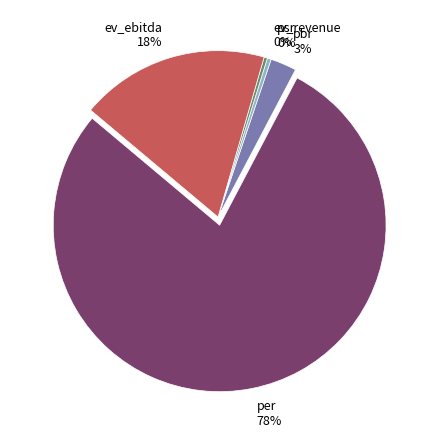

To the nearest percent, what is the combined percentage of psr and per?

79%